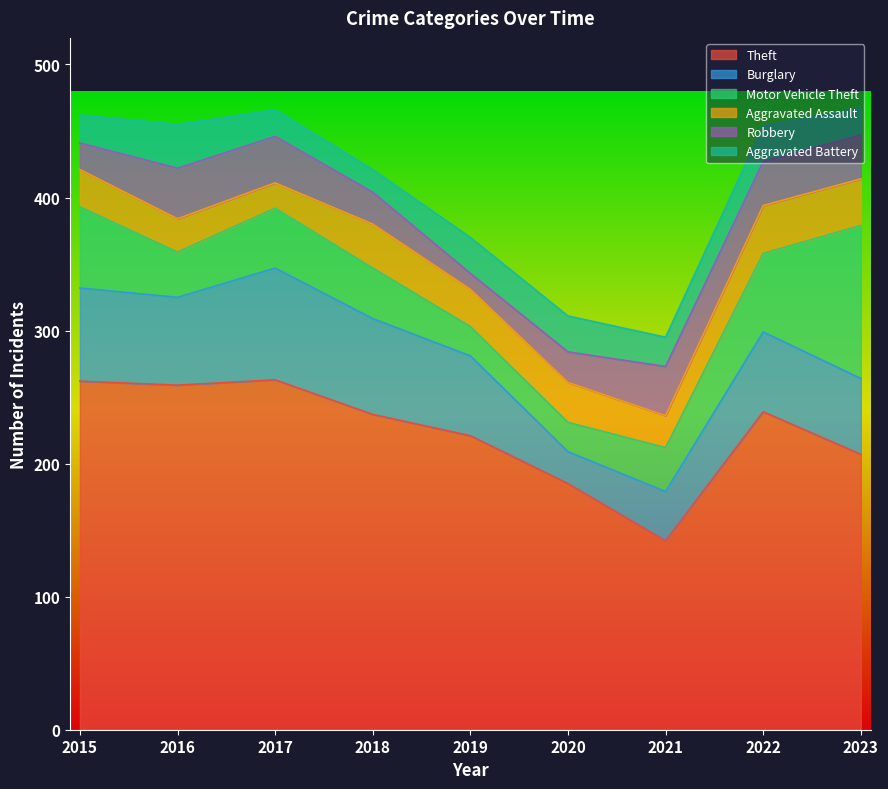

Reading left to right, list all the values displayed in this chart.

Theft: 2015=262	2016=259	2017=263	2018=237	2019=221	2020=185	2021=142	2022=239	2023=207
Burglary: 2015=70	2016=66	2017=84	2018=72	2019=60	2020=24	2021=37	2022=60	2023=57
Motor Vehicle Theft: 2015=61	2016=34	2017=45	2018=38	2019=22	2020=22	2021=33	2022=59	2023=115
Aggravated Assault: 2015=28	2016=25	2017=19	2018=33	2019=28	2020=30	2021=24	2022=36	2023=35
Robbery: 2015=20	2016=38	2017=35	2018=24	2019=12	2020=23	2021=37	2022=33	2023=33
Aggravated Battery: 2015=21	2016=33	2017=20	2018=17	2019=27	2020=27	2021=22	2022=27	2023=20